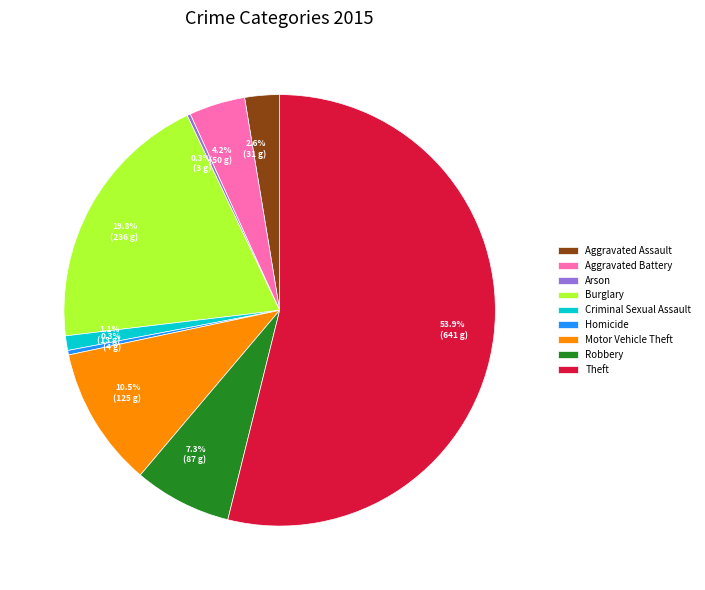

What percentage is the Criminal Sexual Assault slice, to the nearest percent?

1%